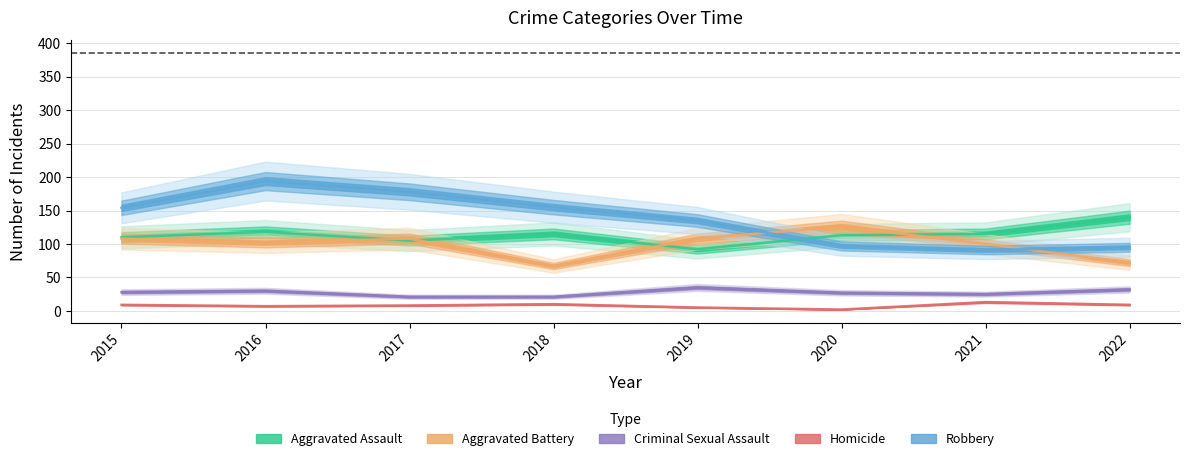

Which series has the largest range (max minus min)?

Robbery